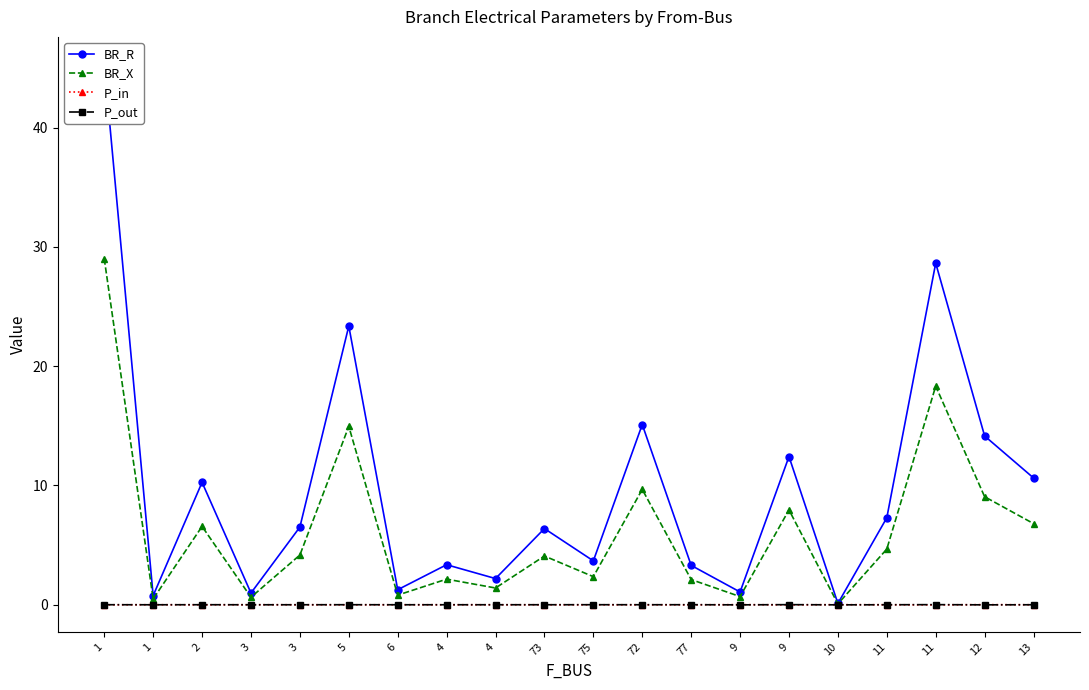

The value of P_out at 6 is -0.0. True or false?

False